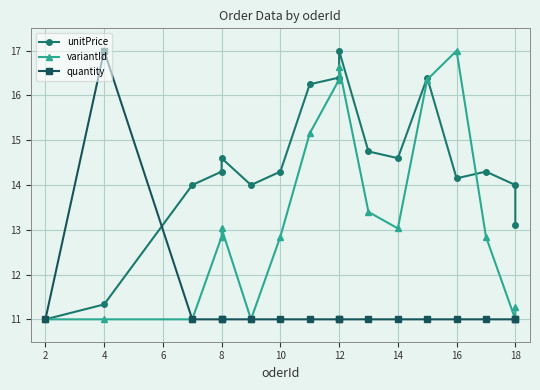

Which series has the largest range (max minus min)?

unitPrice